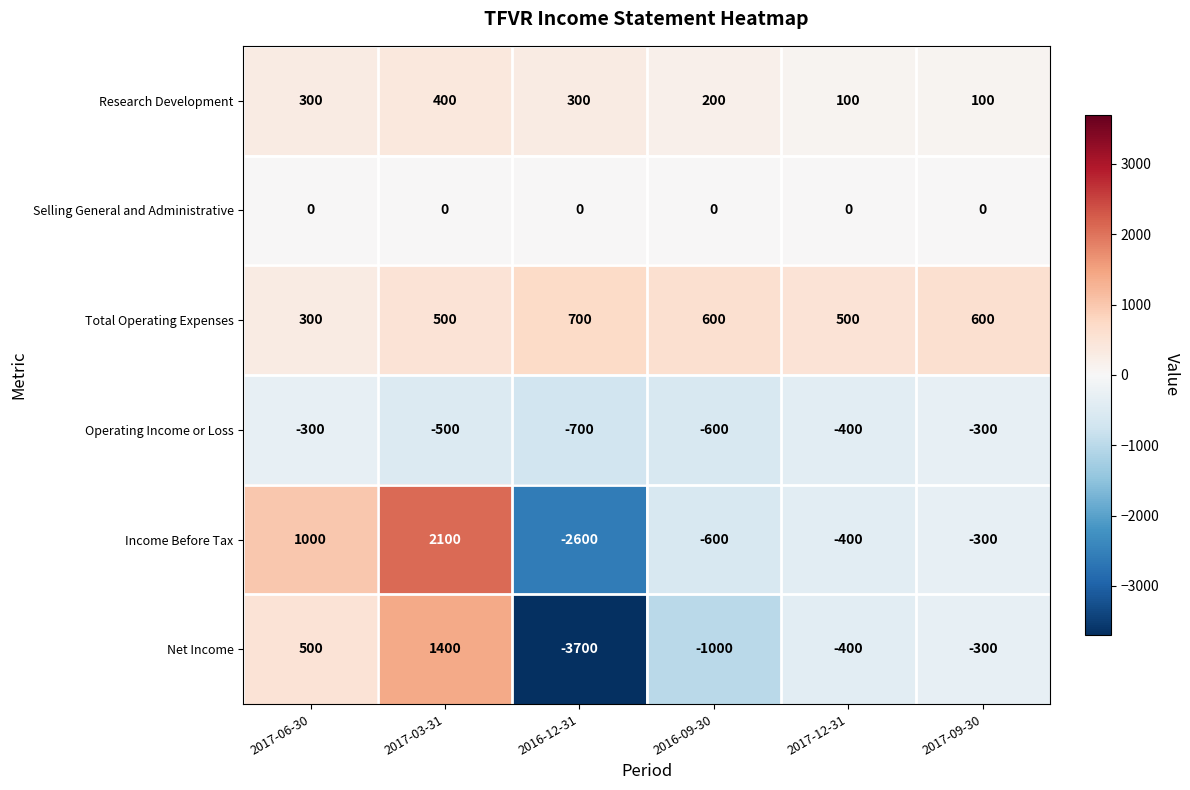

Rank the series by their maximum value, from lowest to highest.

Operating Income or Loss, Selling General and Administrative, Research Development, Total Operating Expenses, Net Income, Income Before Tax